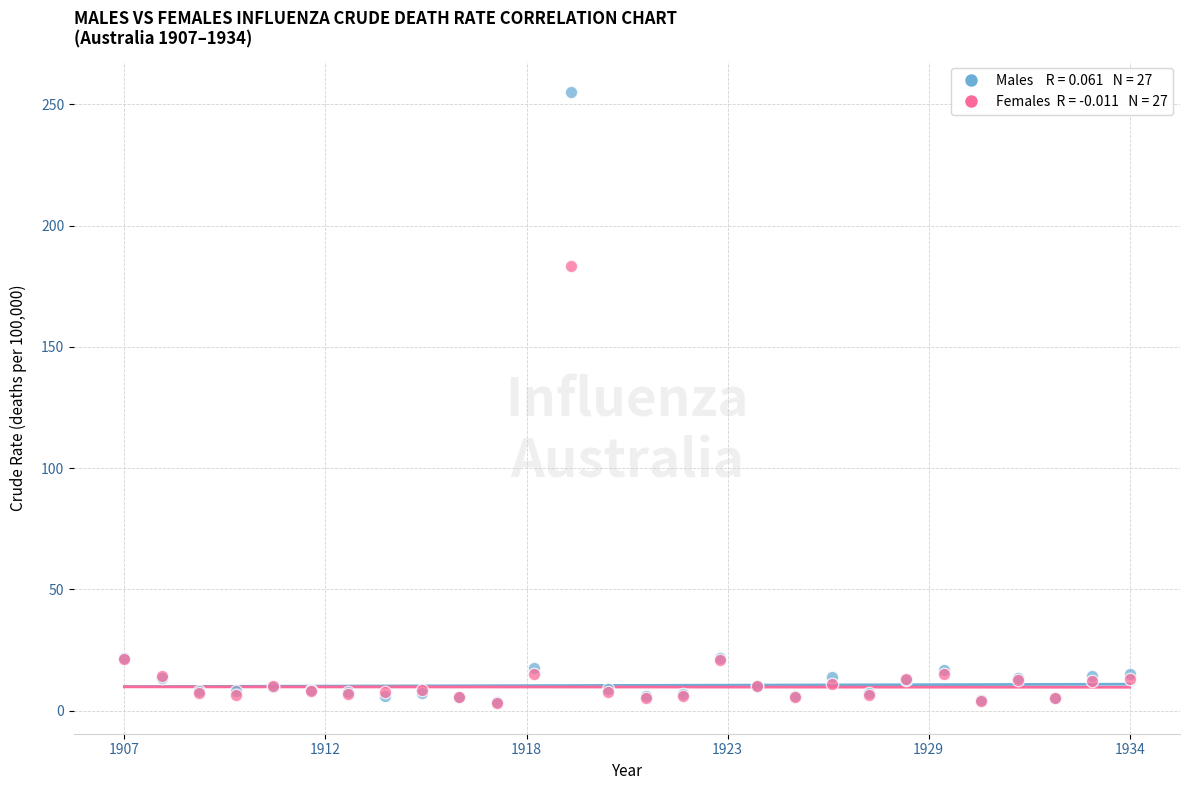

Across all series, what Y value is closest to 129?

183.1